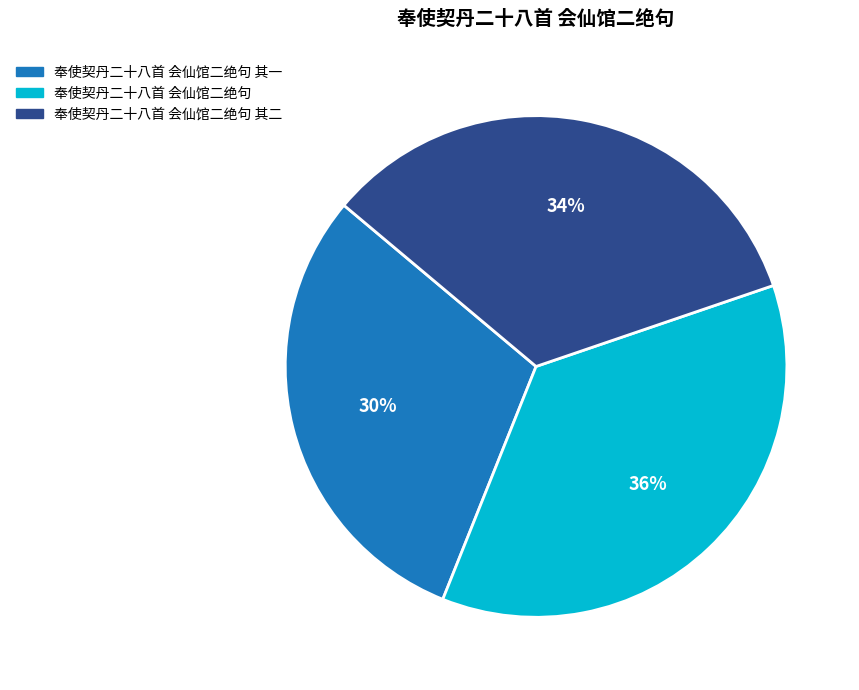

How many segments does this pie chart have?

3